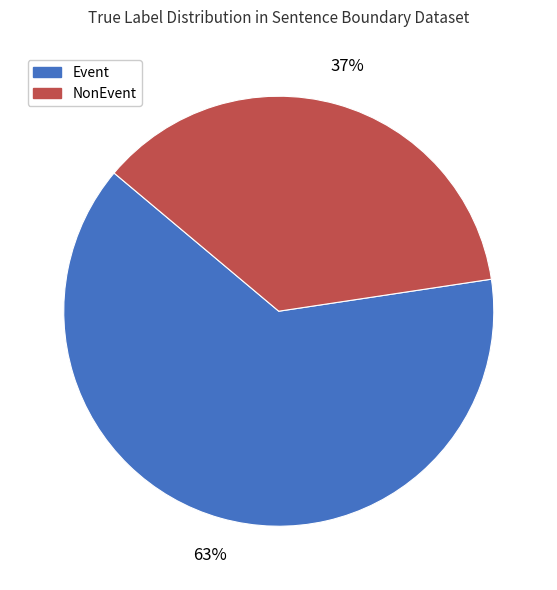

Approximately how many times larger is the value at NonEvent compared to Event?

0.6